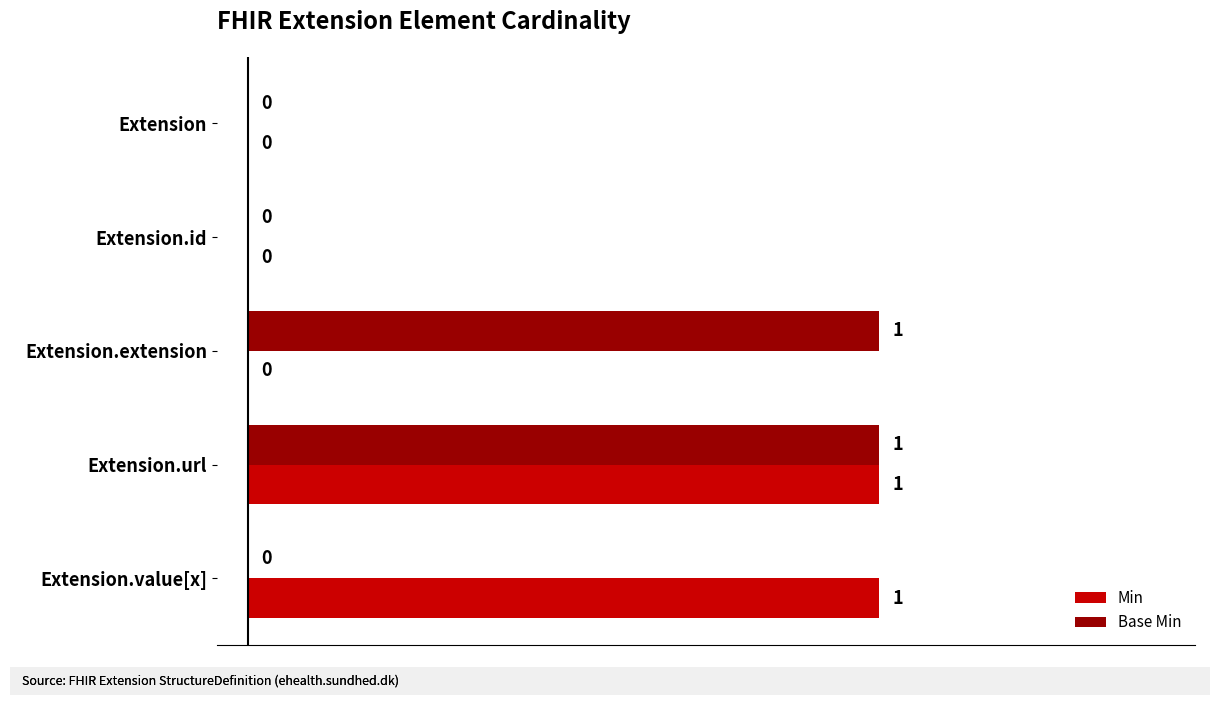

How many Min values are between 0 and 1?

5